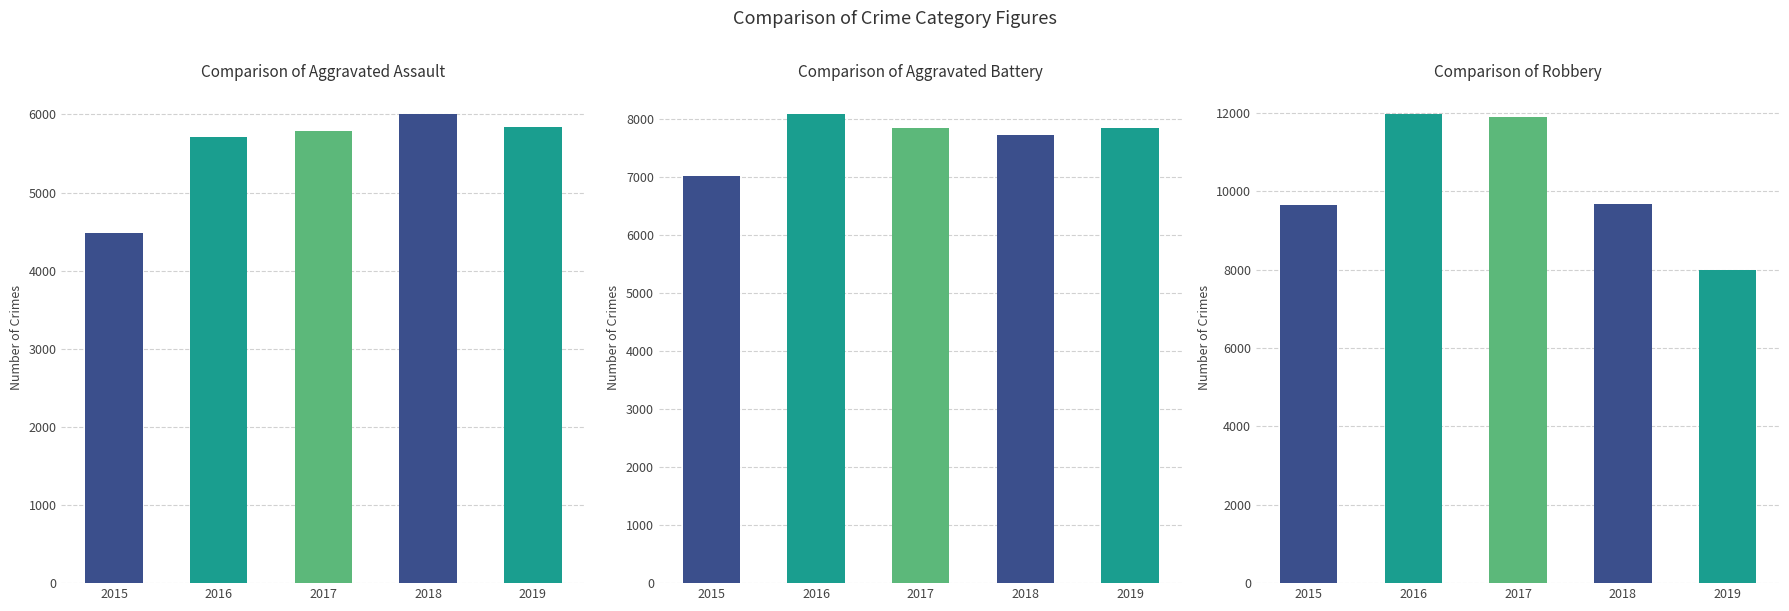

Are the bars grouped side by side (vs. stacked)?

Yes